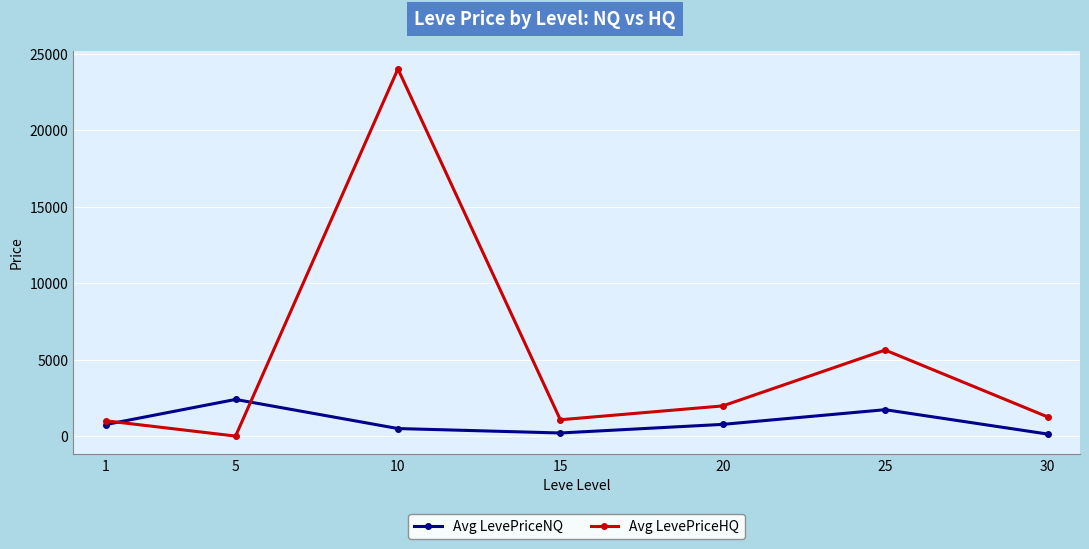

Count the number of data series in this chart.

2